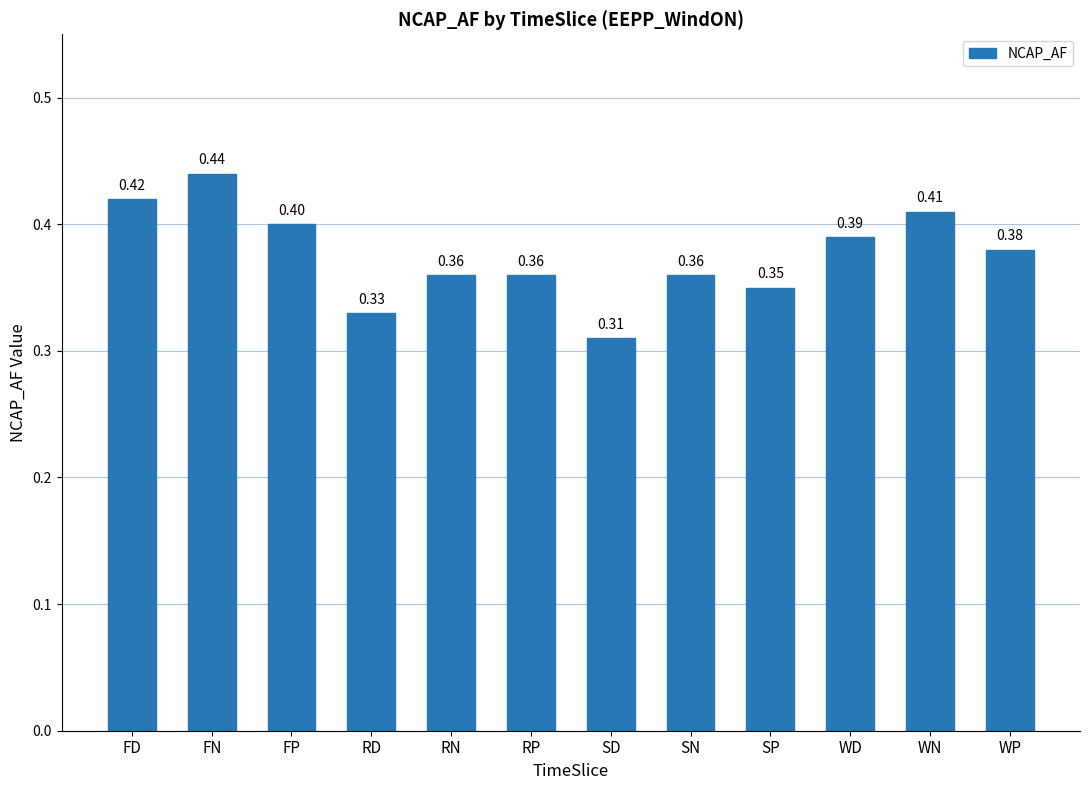

Which label corresponds to the smallest value in the chart?

SD